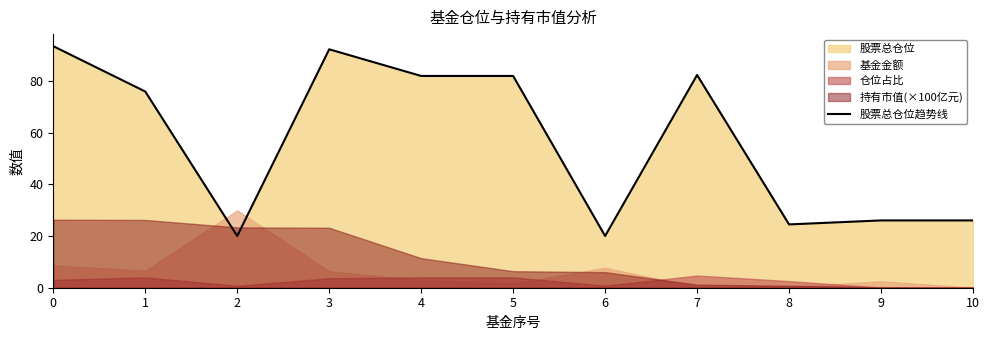

Between 9 and 7, which is larger?

7